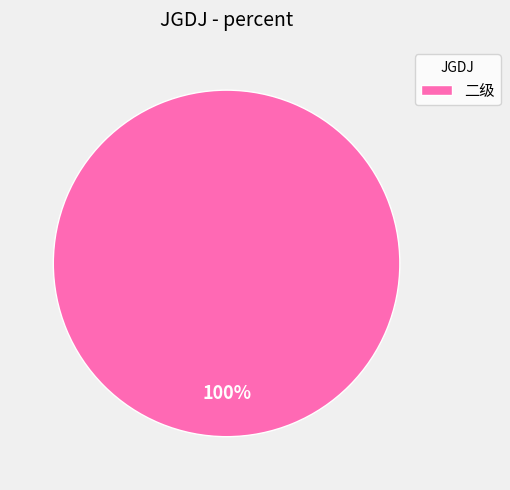

True or false: 二级 accounts for 100% of the total.

True